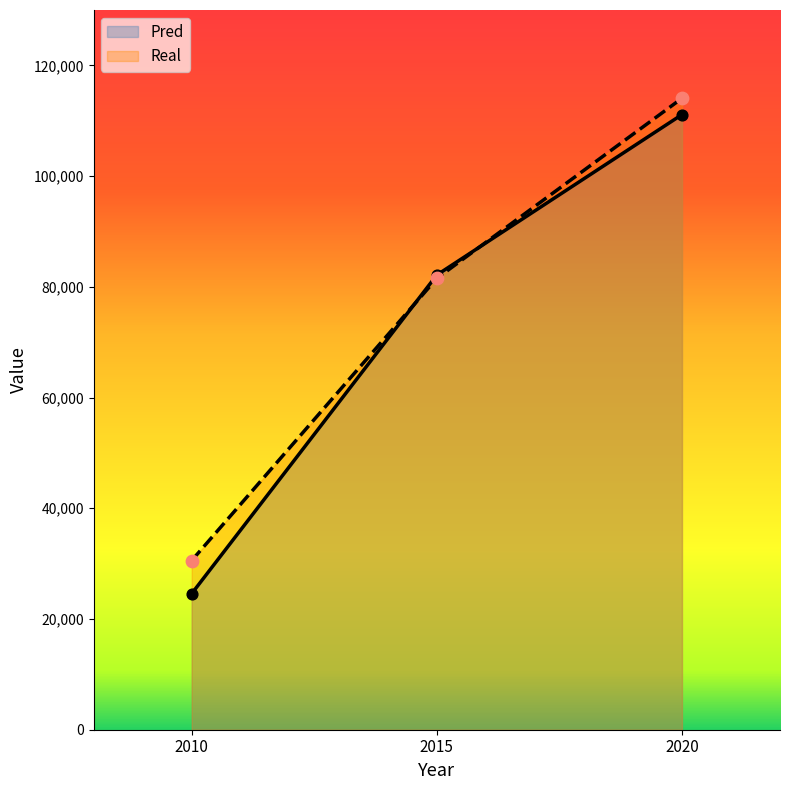

At which category is the sum across all series the highest?

2020